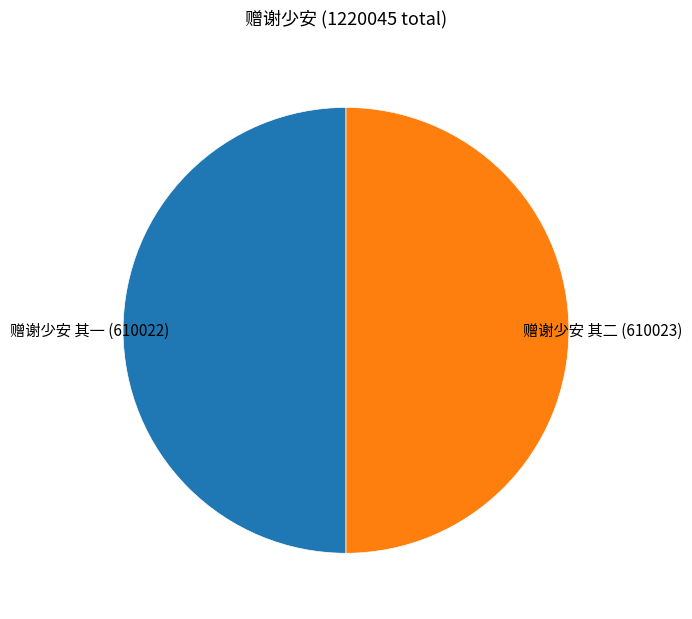

Is it true that 赠谢少安 其一 is 50% of the pie?

True